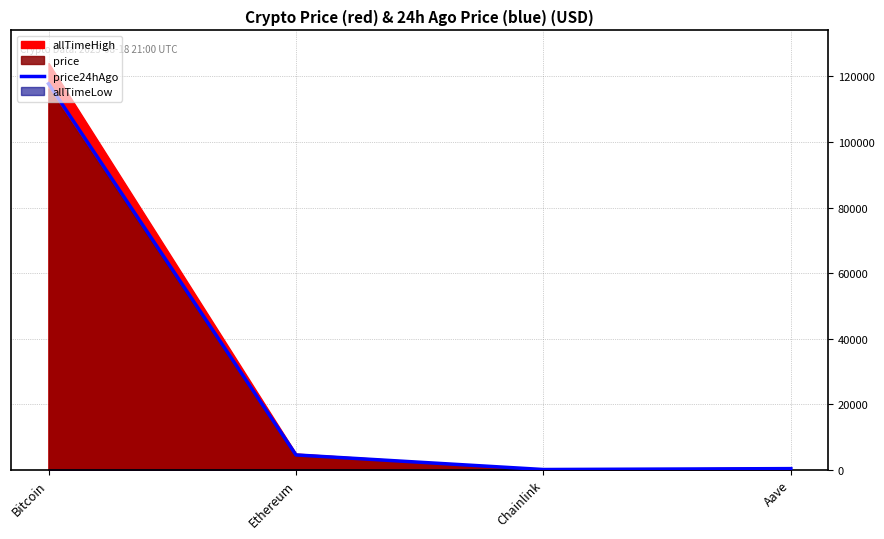

The value at Bitcoin is 117763.0. True or false?

True